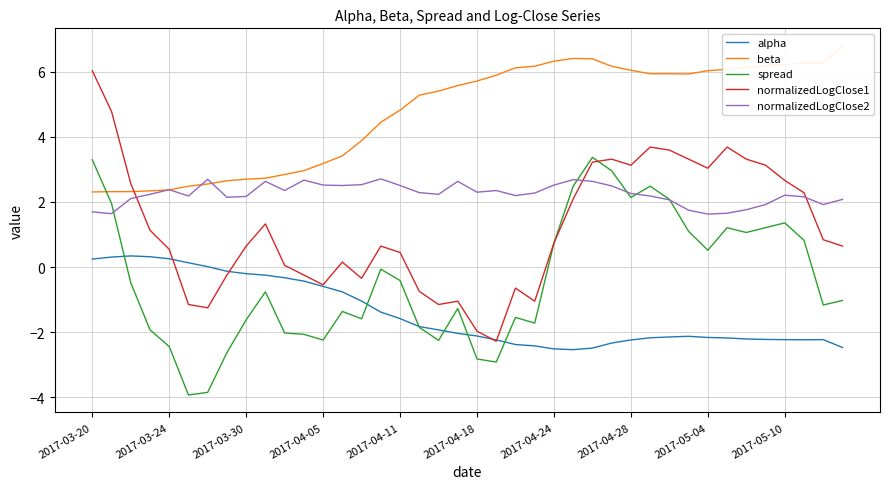

Is the value of alpha at 23 greater than the value of normalizedLogClose2 at 11?

No